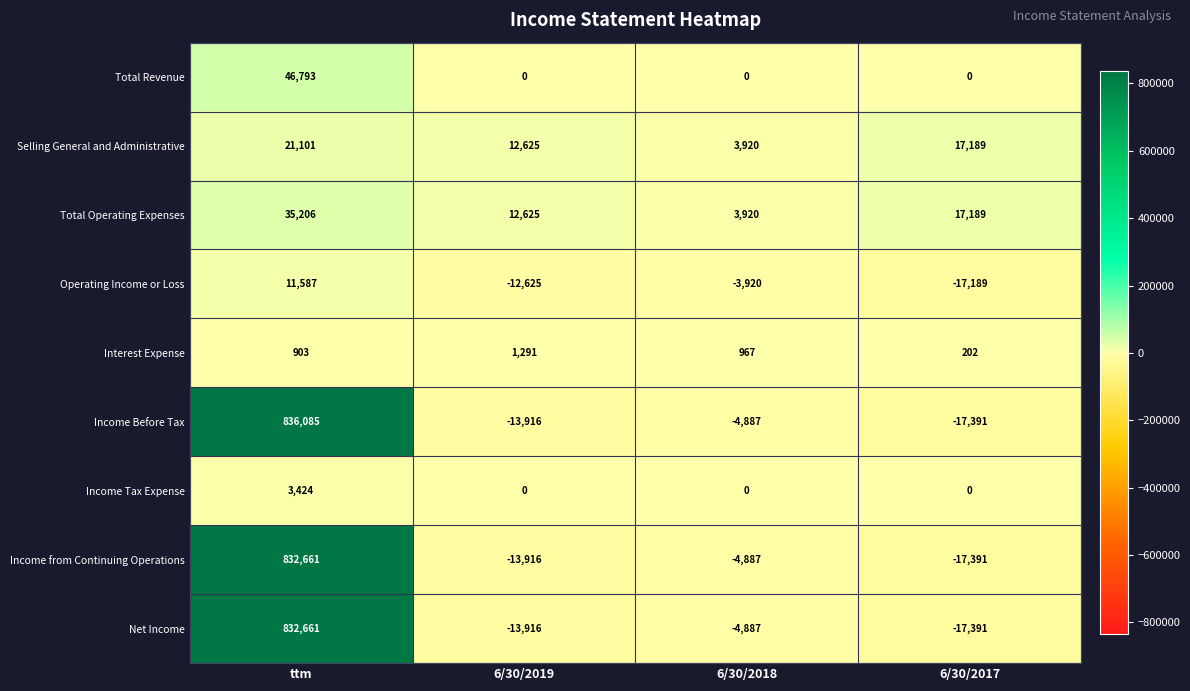

How many categories are shown in the chart?

4